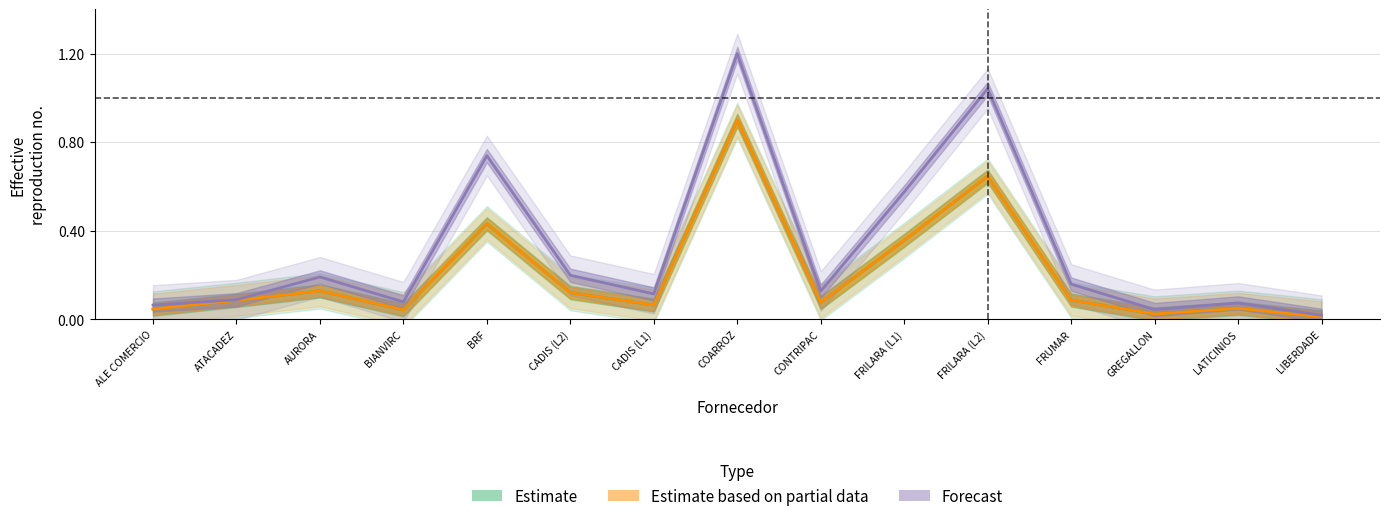

What is the label of the 7th point from the right?

CONTRIPAC